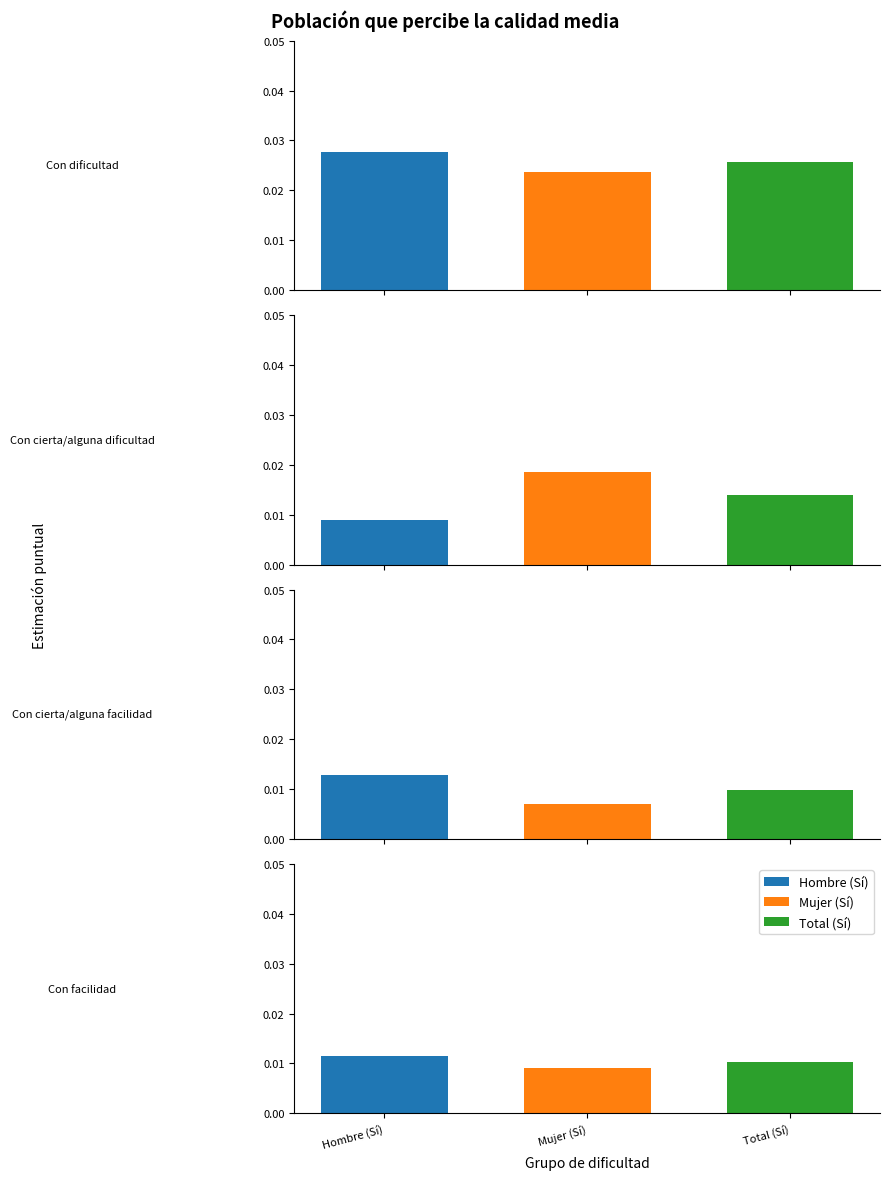

The value of Mujer (Sí) at 3 is 0.0. True or false?

True